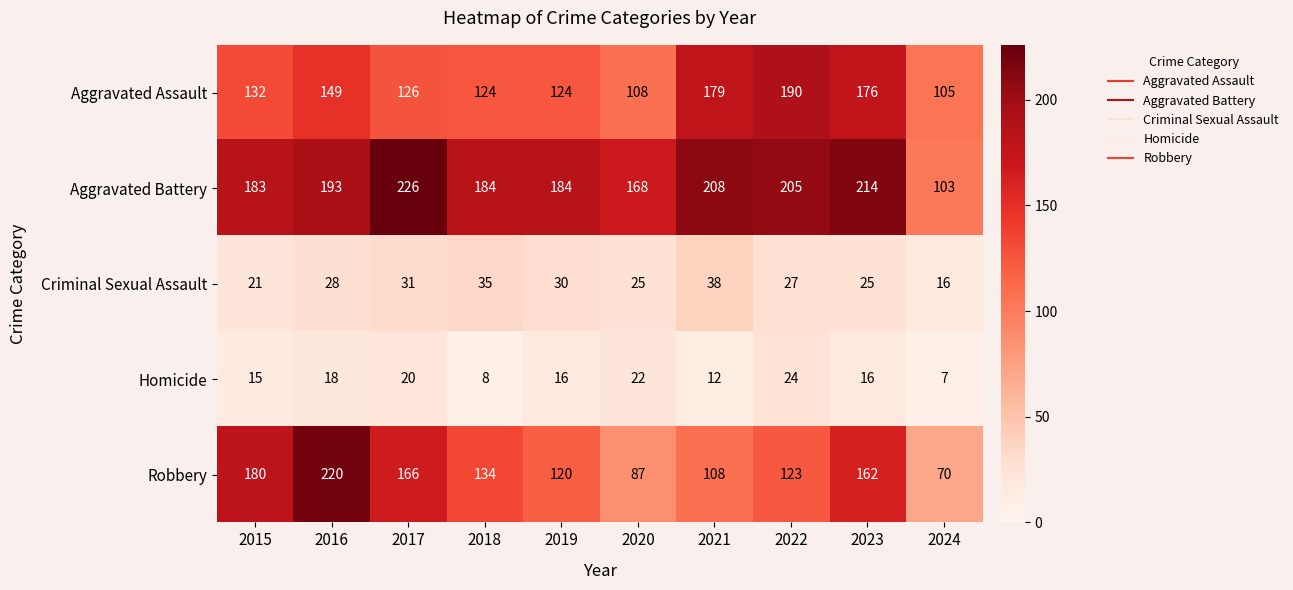

Between 2018 and 2019, which series saw the biggest shift?

Robbery